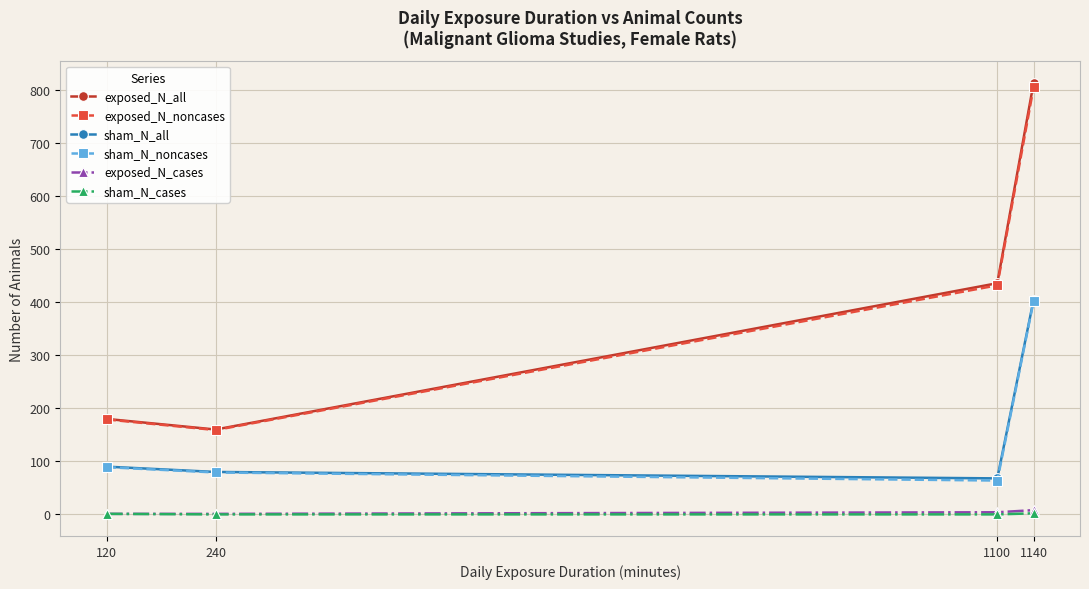

Which series has the widest spread of values?

exposed_N_all